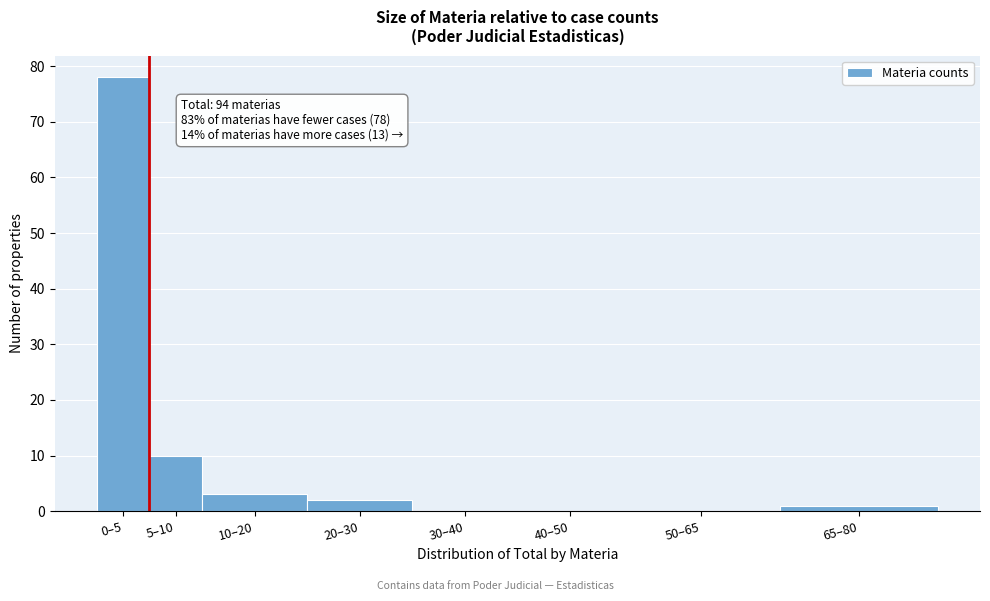

Reading left to right, extract all data points from this chart.

0–5=78	5–10=10	10–20=3	20–30=2	30–40=0	40–50=0	50–65=0	65–80=1